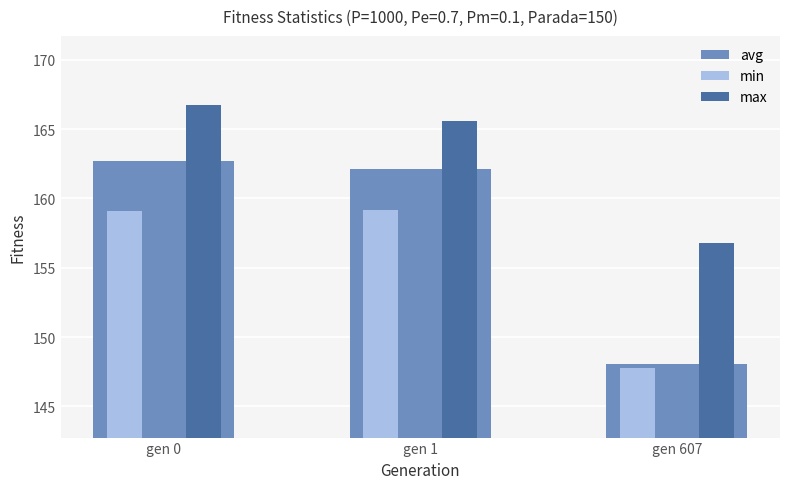

What is the difference between the maximum and minimum values in the max series?

10.0